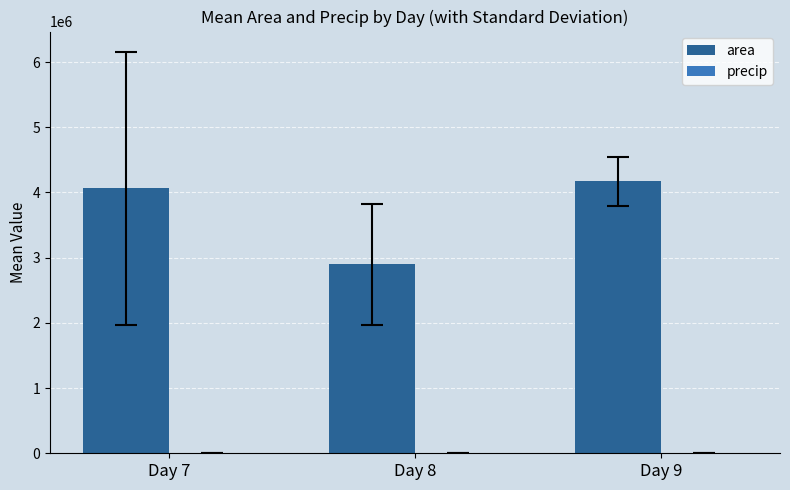

Where is area nearest to the value 3536289?

Day 7